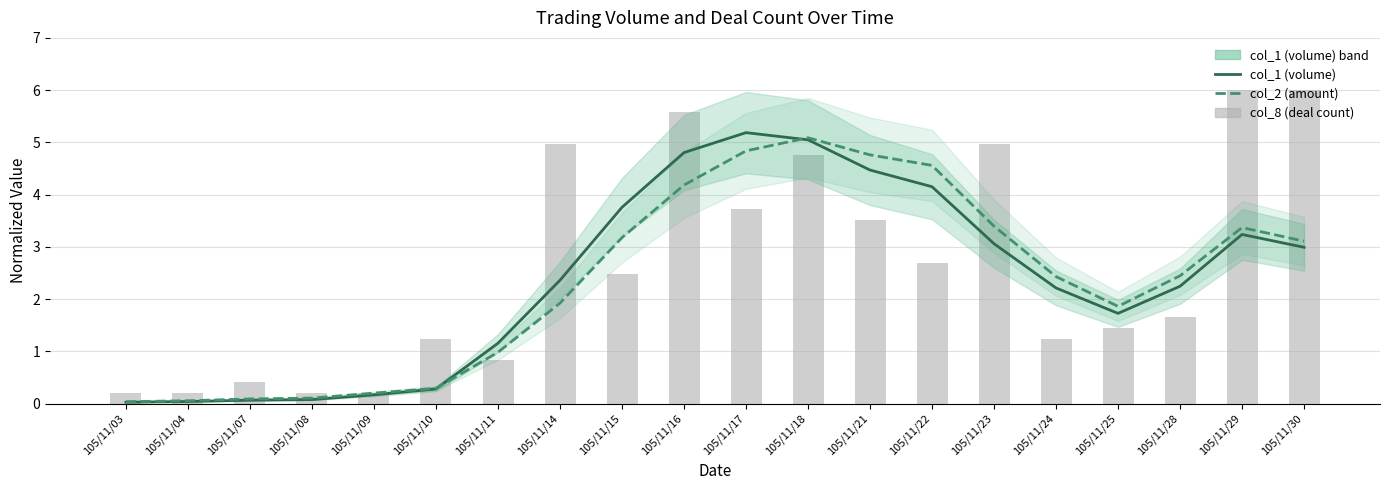

Which category has the highest value across all series?

105/11/29